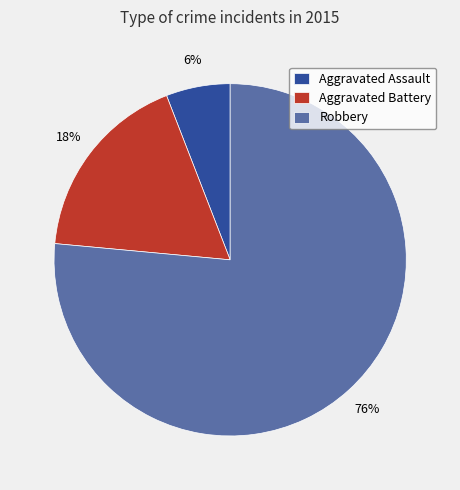

Combined, do Aggravated Assault and Aggravated Battery account for over 50%?

No